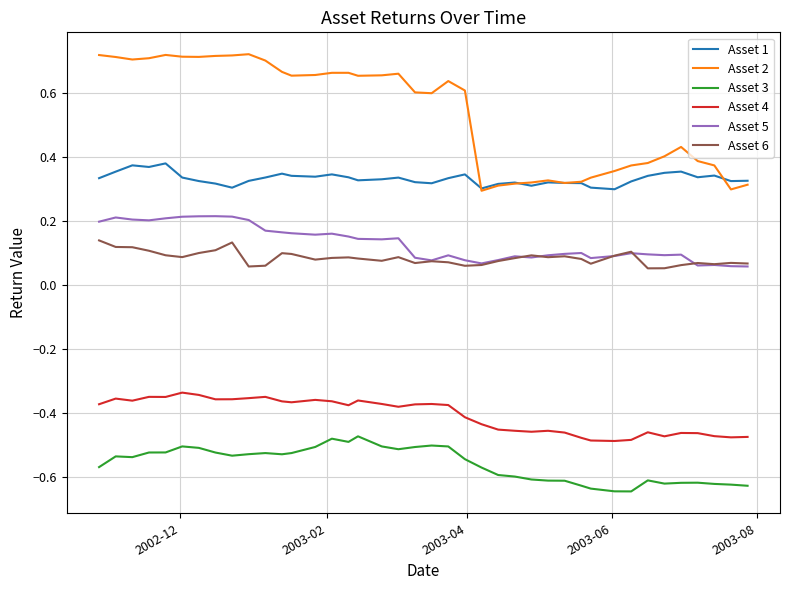

Which series has the largest total across all categories?

Asset 2